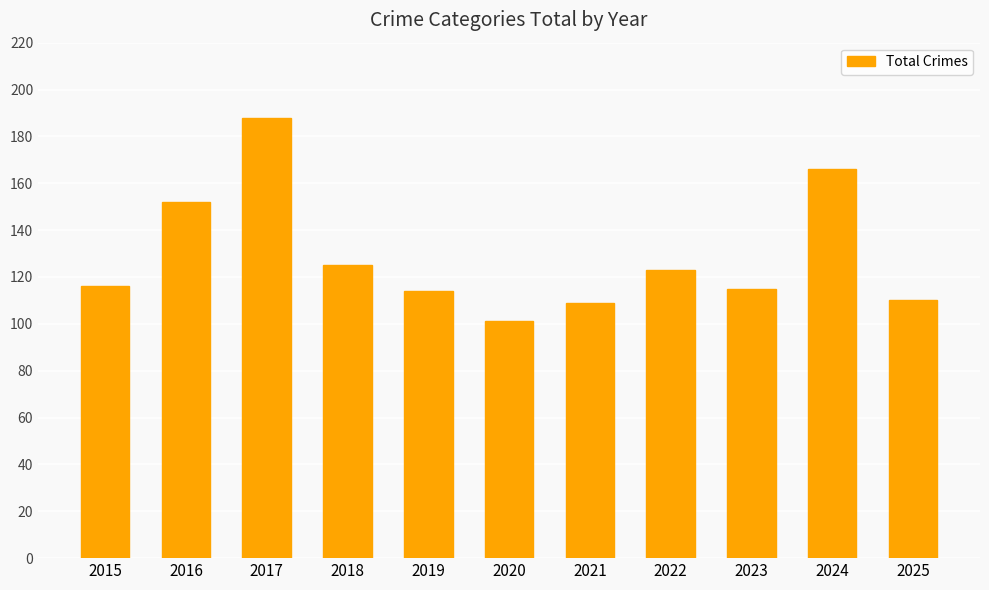

What is the approximate value at 2024, to the nearest 5?

165